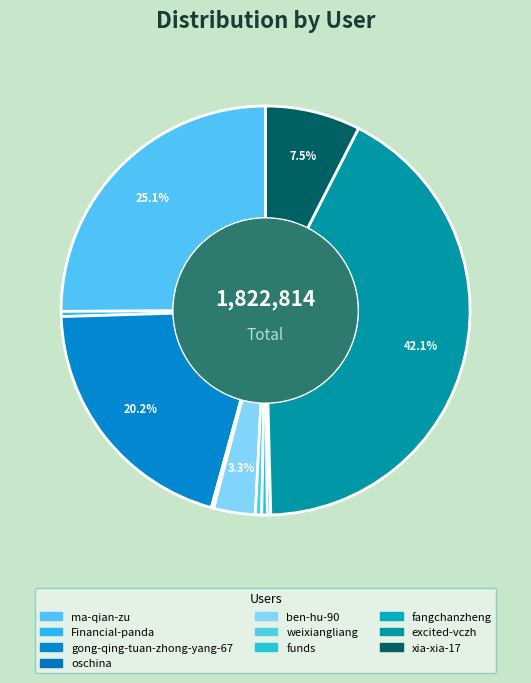

What portion of the pie excludes funds?

99.6%